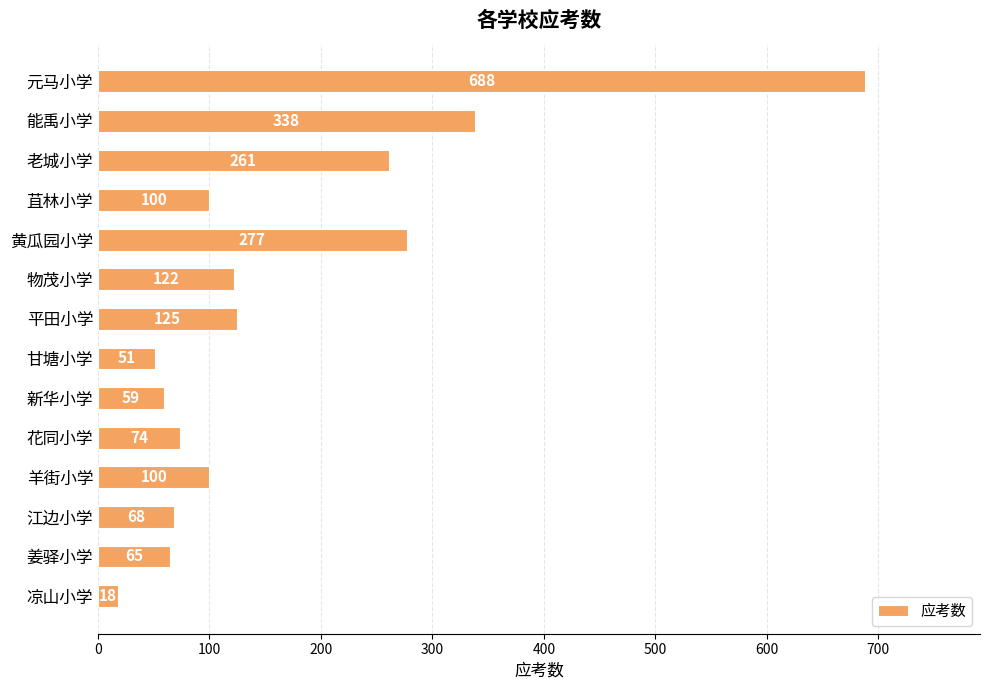

What is the average value?

168